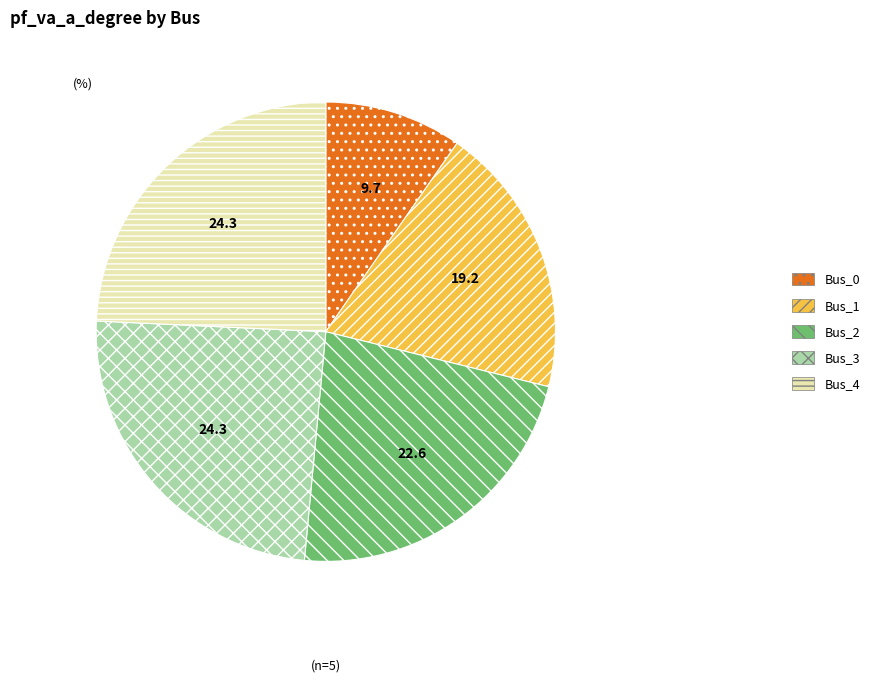

Which slice is the smallest?

Bus_0